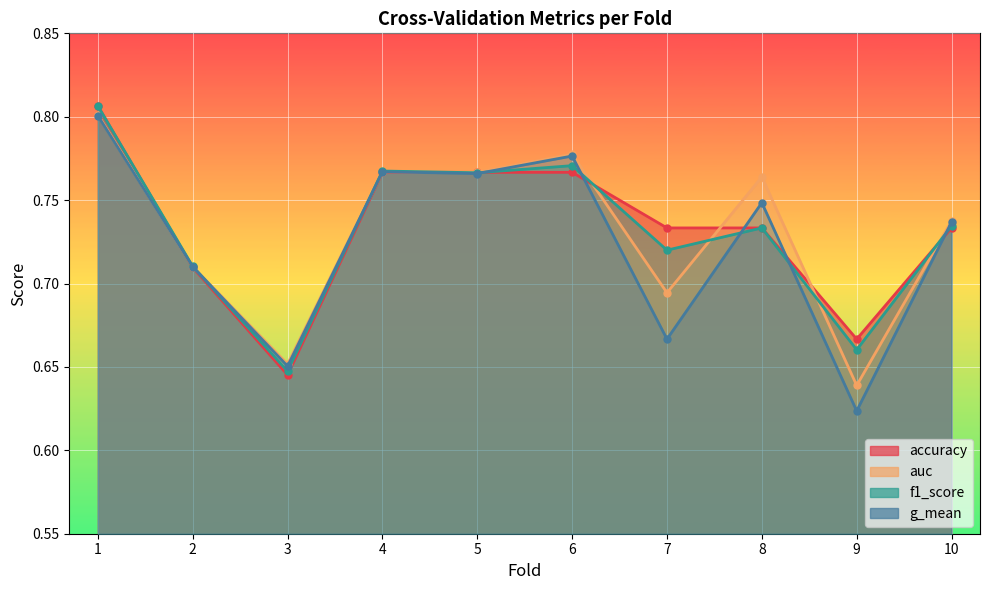

List the labels in order of auc value, largest first.

1, 6, 4, 5, 8, 10, 2, 7, 3, 9